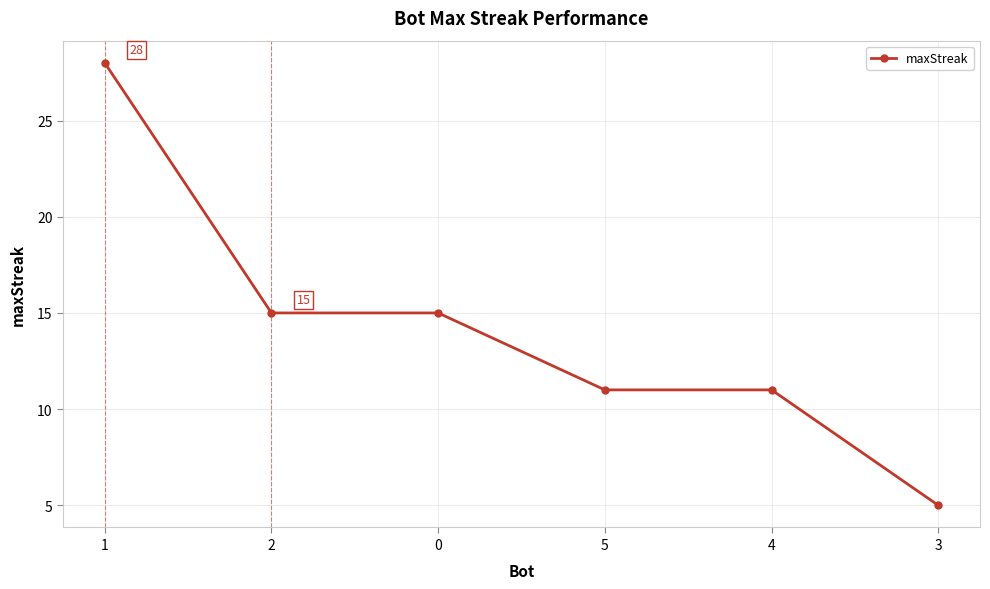

Count the number of categories in the chart.

6